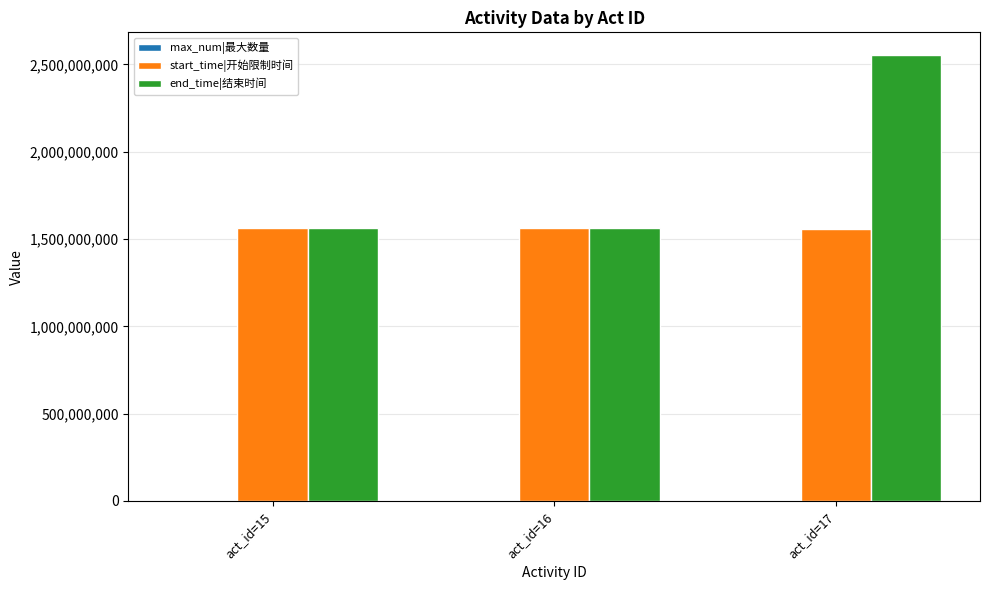

What is the sum of all end_time|结束时间 values?

5680758753